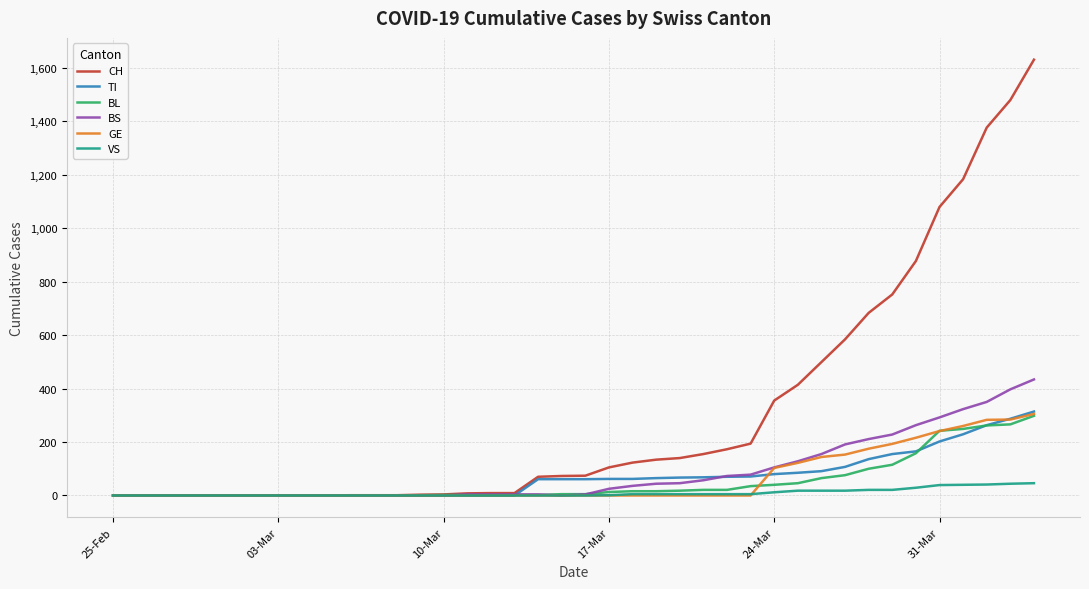

Which series has the largest range (max minus min)?

CH